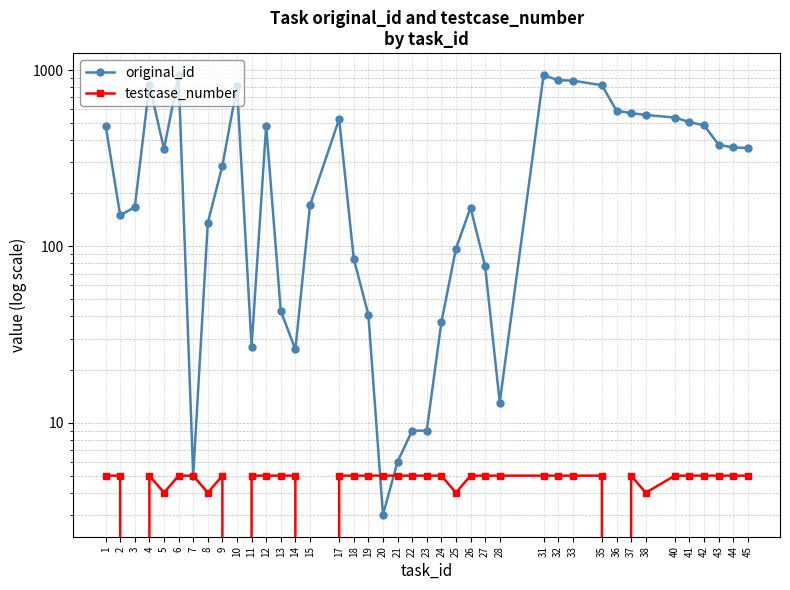

What is the spread (max minus min) of values at 24?

32